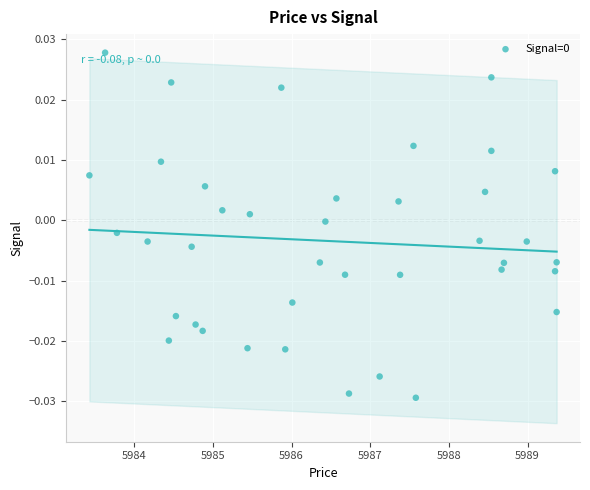

What is the range of X values (max minus min)?

5.9